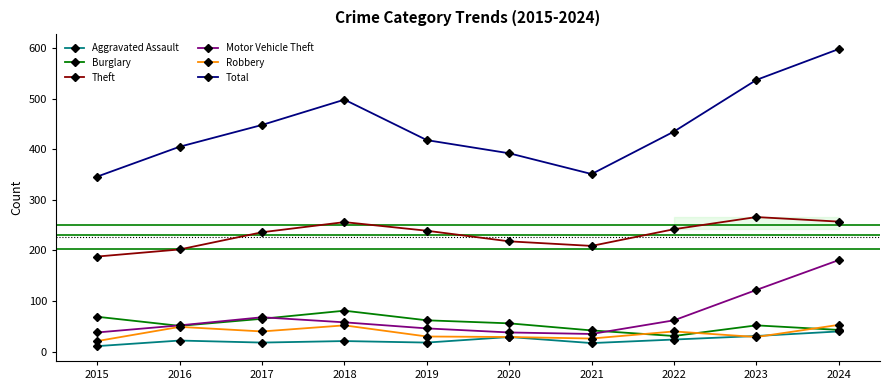

The Total series shows 675 at 2019. True or false?

False